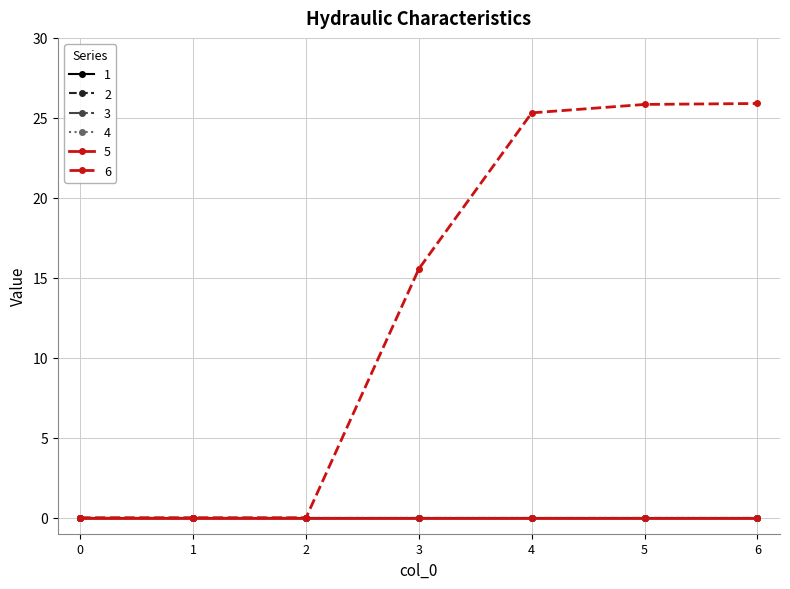

Reading right to left, extract all data points from this chart.

1: 0.0	0.0	0.0	0.0	0.0	0.0	0.0
2: 0.0	0.0	0.0	0.0	0.0	0.0	0.0
3: 0.0	0.0	0.0	0.0	0.0	0.0	0.0
4: 0.0	0.0	0.0	0.0	0.0	0.0	0.0
5: 0.0	0.0	0.0	0.0	0.0	0.0	0.0
6: 25.9	25.8	25.3	15.6	0.0	0.0	0.0